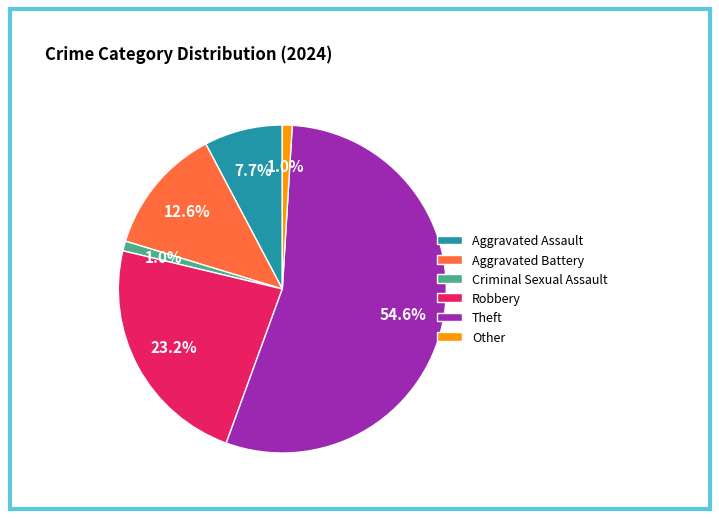

What is the majority slice?

Theft